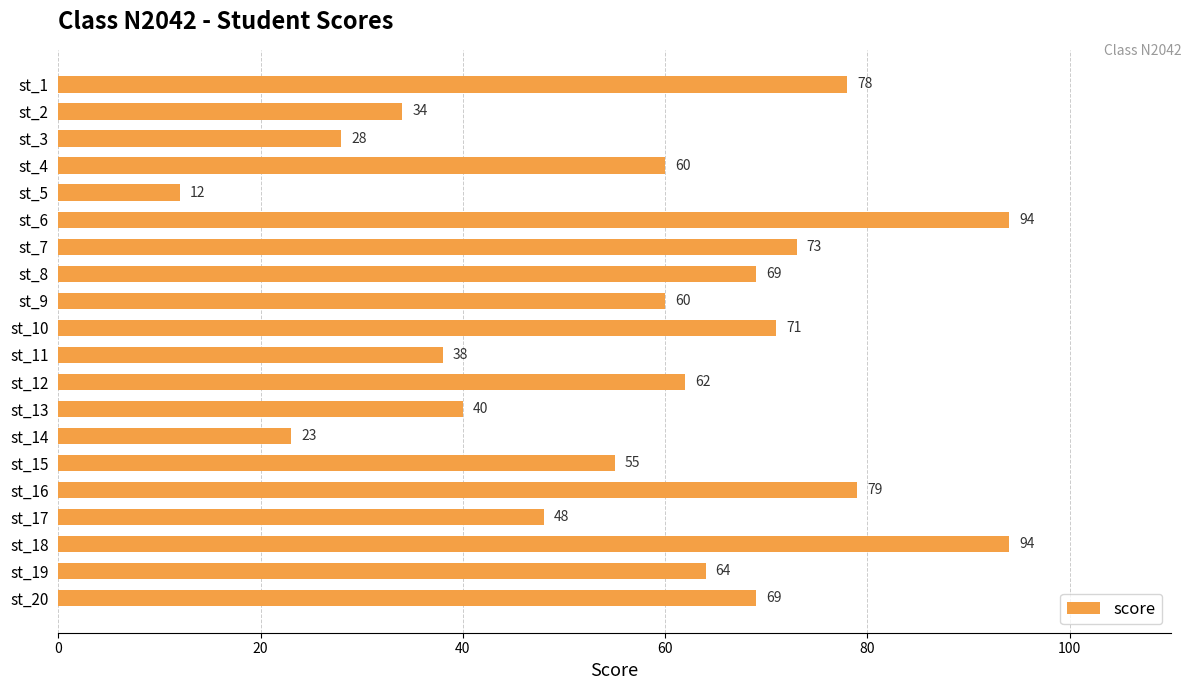

At which label is the value closest to 53?

st_15